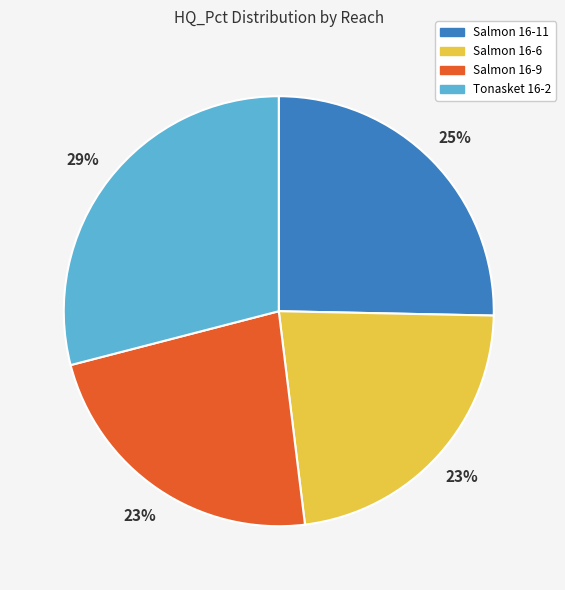

Combined, do Salmon 16-11 and Salmon 16-6 account for over 50%?

No